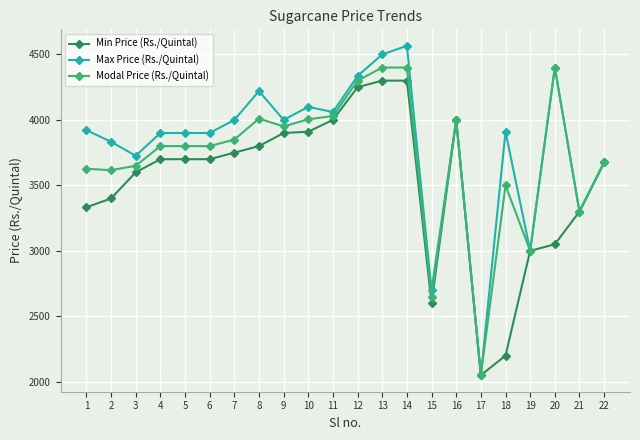

Does the chart display data point markers on the line(s)?

Yes